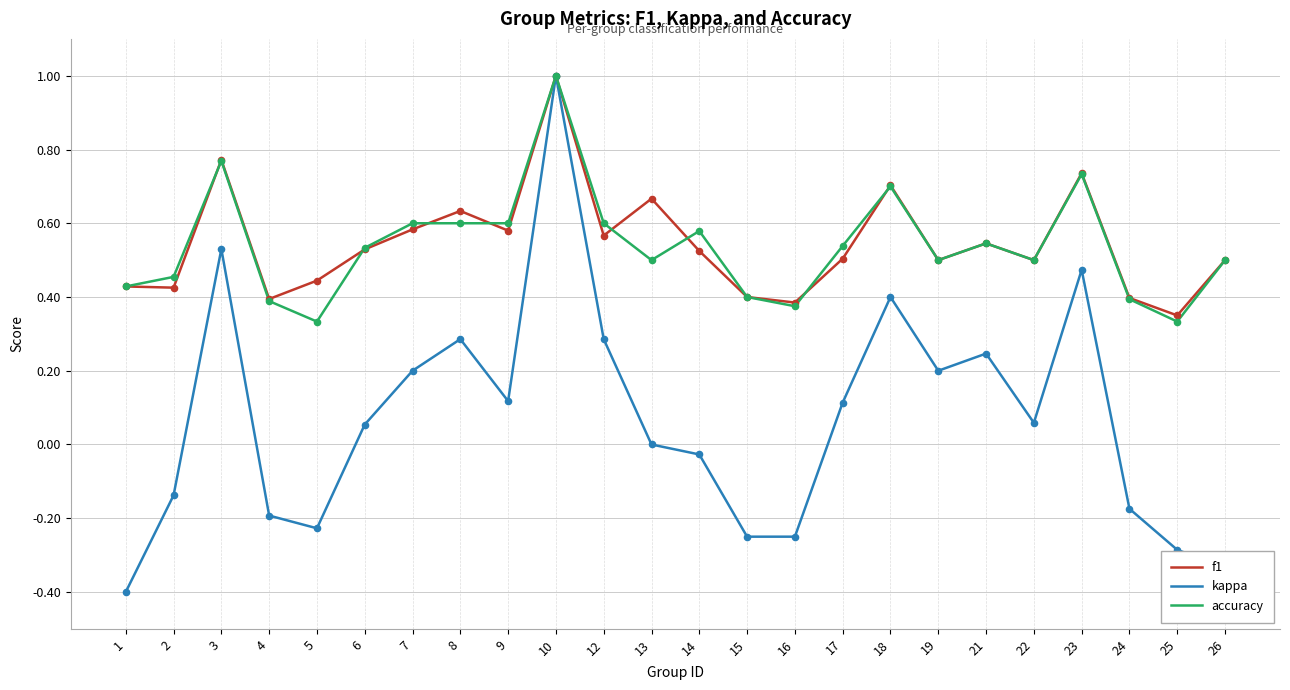

What is the total value across all series at 22?

1.1